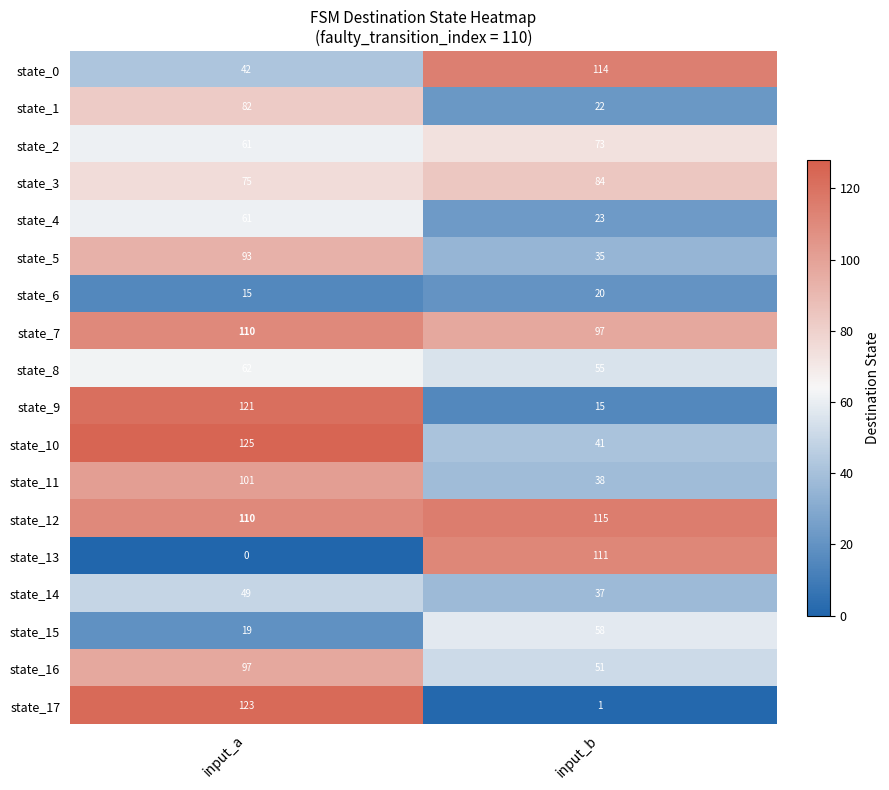

What is the approximate value of state_14 at input_b?

37